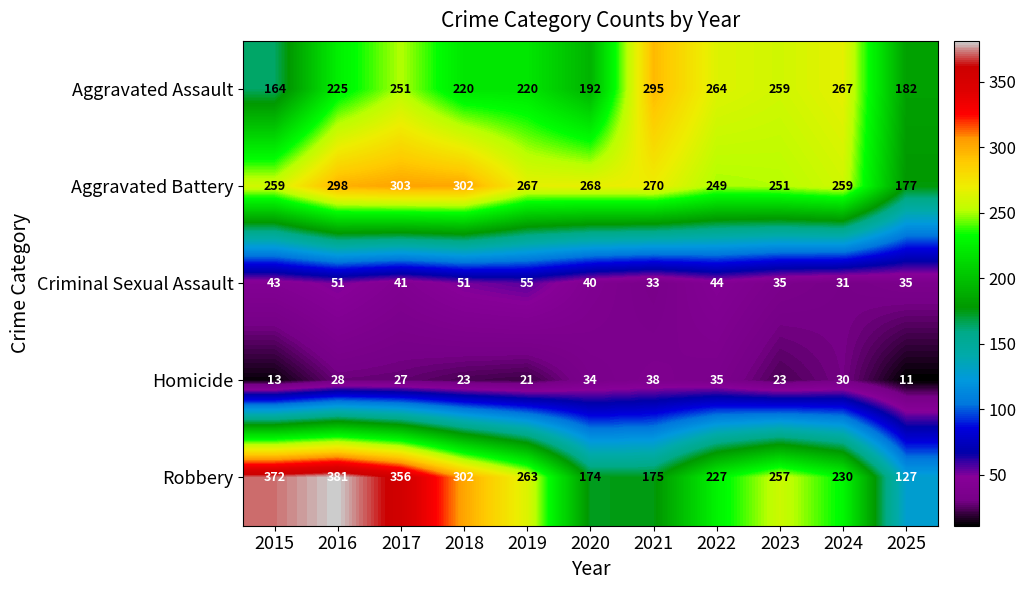

What is the minimum value for Homicide?

11